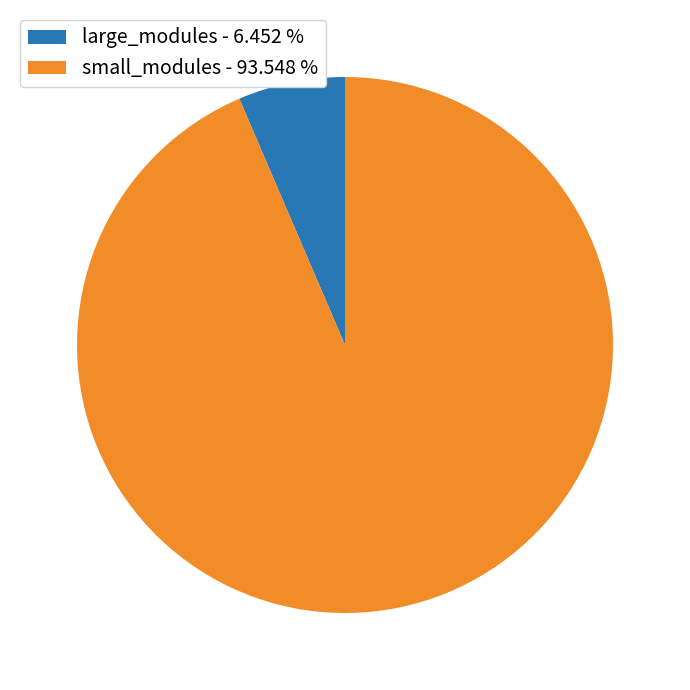

Which slice is the smallest?

large_modules